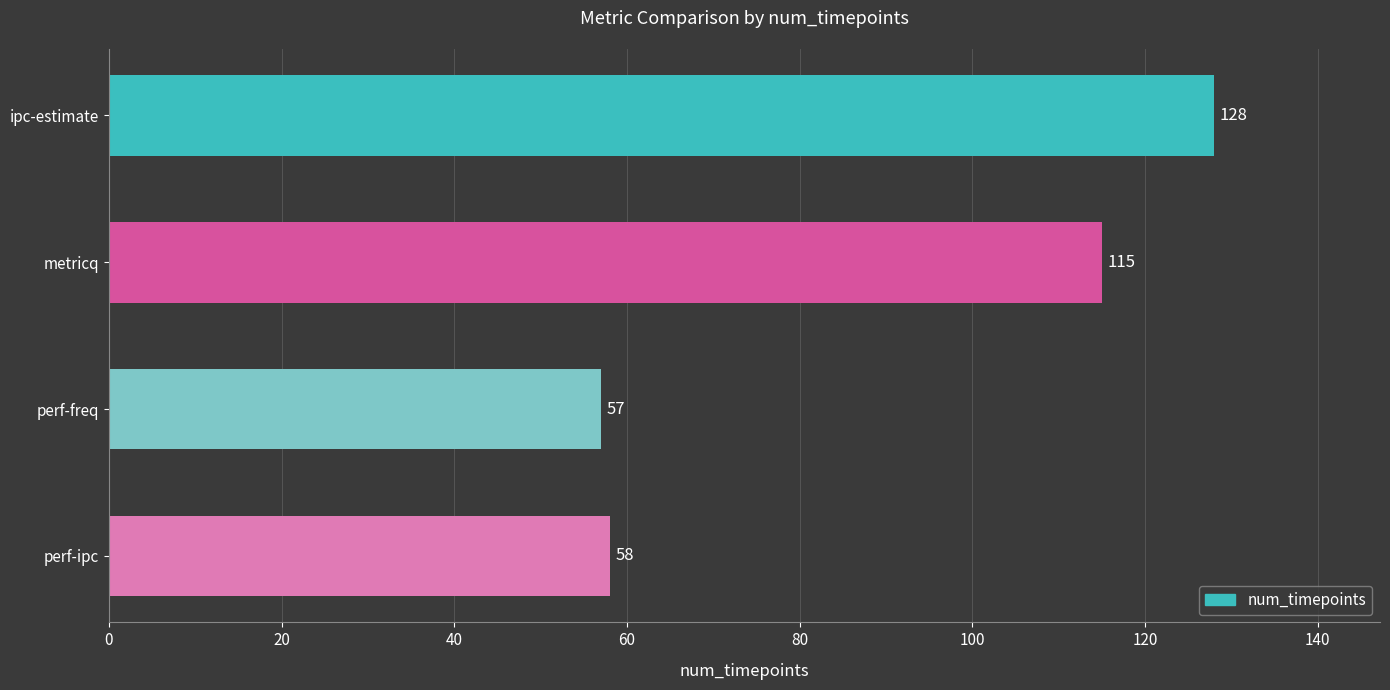

What is the maximum value shown in the chart?

128